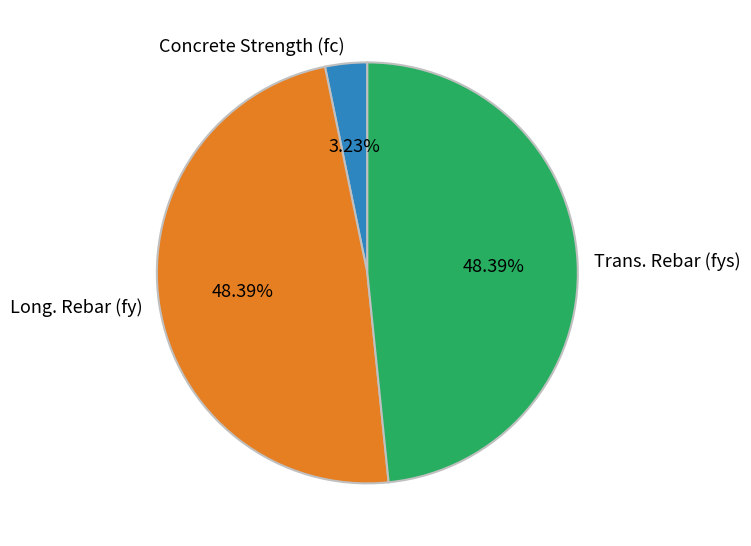

Is there a majority slice in this chart?

No